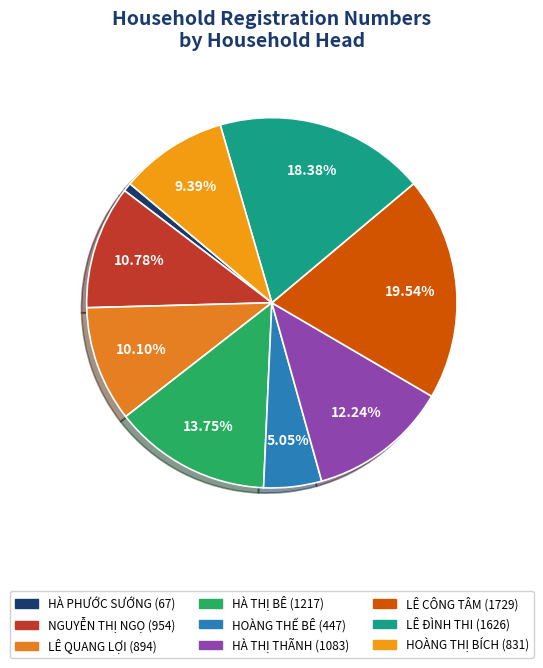

Approximately how many times larger is the value at HOÀNG THỊ BÍCH compared to LÊ CÔNG TÂM?

0.5